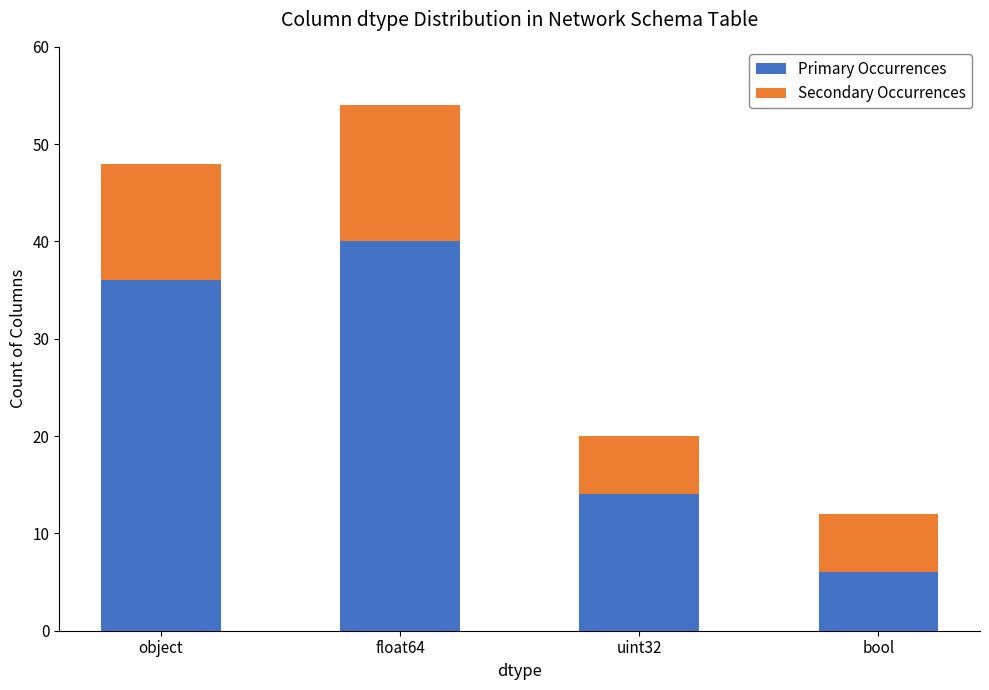

What is the difference between the maximum and minimum values in the Primary Occurrences series?

34